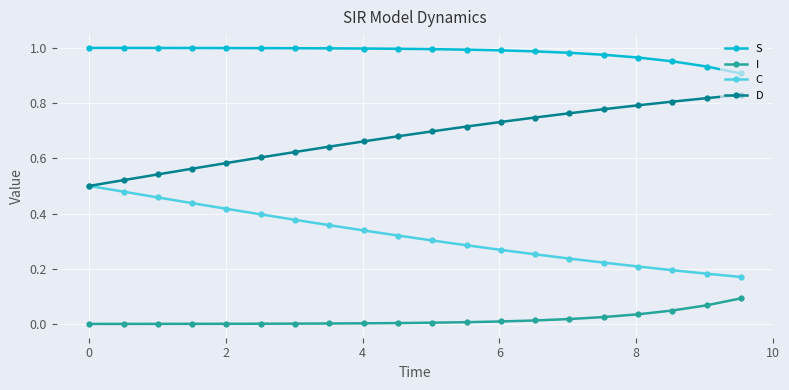

Does the chart display data point markers on the line(s)?

Yes